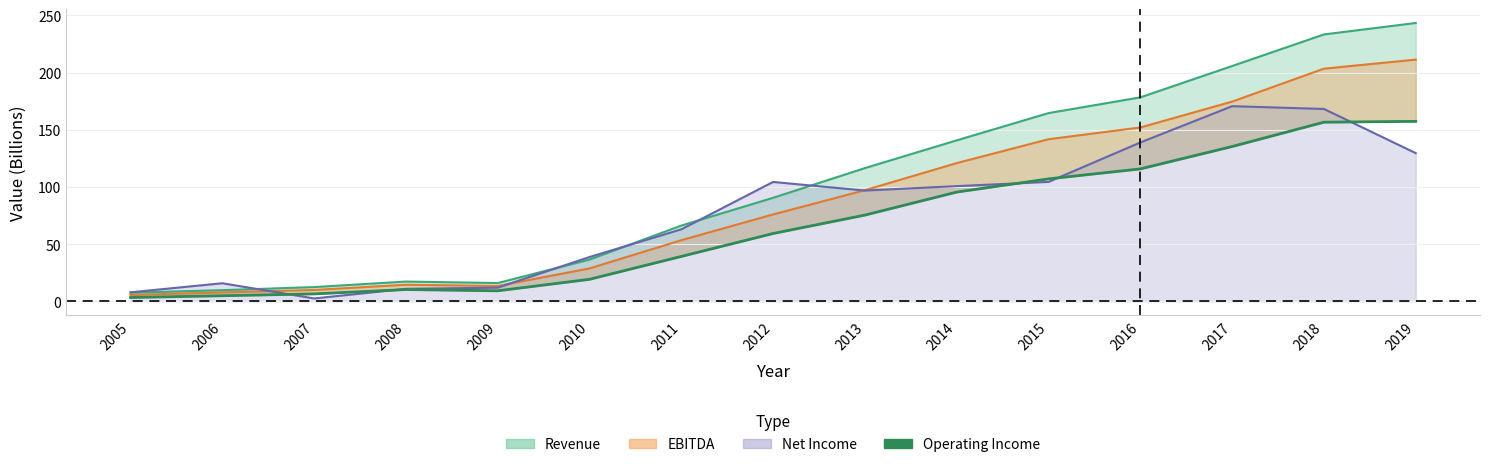

Reading left to right, what are all the values shown in this chart?

3.4	4.9	6.5	10.3	9.2	19.3	39.3	59.3	75.4	95.5	107.1	115.8	135.4	156.6	157.4